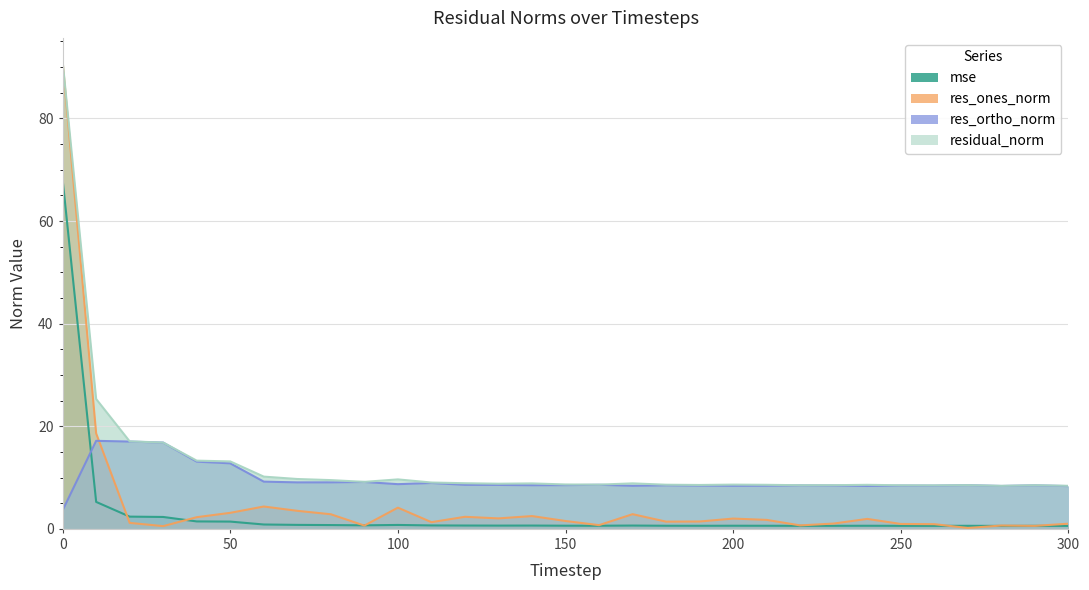

Is it true that res_ones_norm equals 0.4 at 190?

False